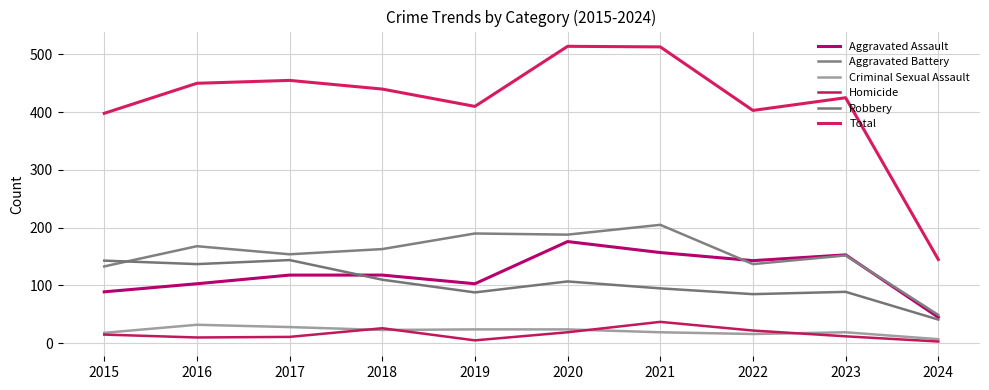

Reading left to right, extract all data points from this chart.

Aggravated Assault: 2015=89	2016=103	2017=118	2018=118	2019=103	2020=176	2021=157	2022=143	2023=153	2024=45
Aggravated Battery: 2015=133	2016=168	2017=154	2018=163	2019=190	2020=188	2021=205	2022=137	2023=152	2024=49
Criminal Sexual Assault: 2015=18	2016=32	2017=28	2018=23	2019=24	2020=24	2021=19	2022=16	2023=19	2024=7
Homicide: 2015=15	2016=10	2017=11	2018=26	2019=5	2020=19	2021=37	2022=22	2023=12	2024=3
Robbery: 2015=143	2016=137	2017=144	2018=110	2019=88	2020=107	2021=95	2022=85	2023=89	2024=41
Total: 2015=398	2016=450	2017=455	2018=440	2019=410	2020=514	2021=513	2022=403	2023=425	2024=145